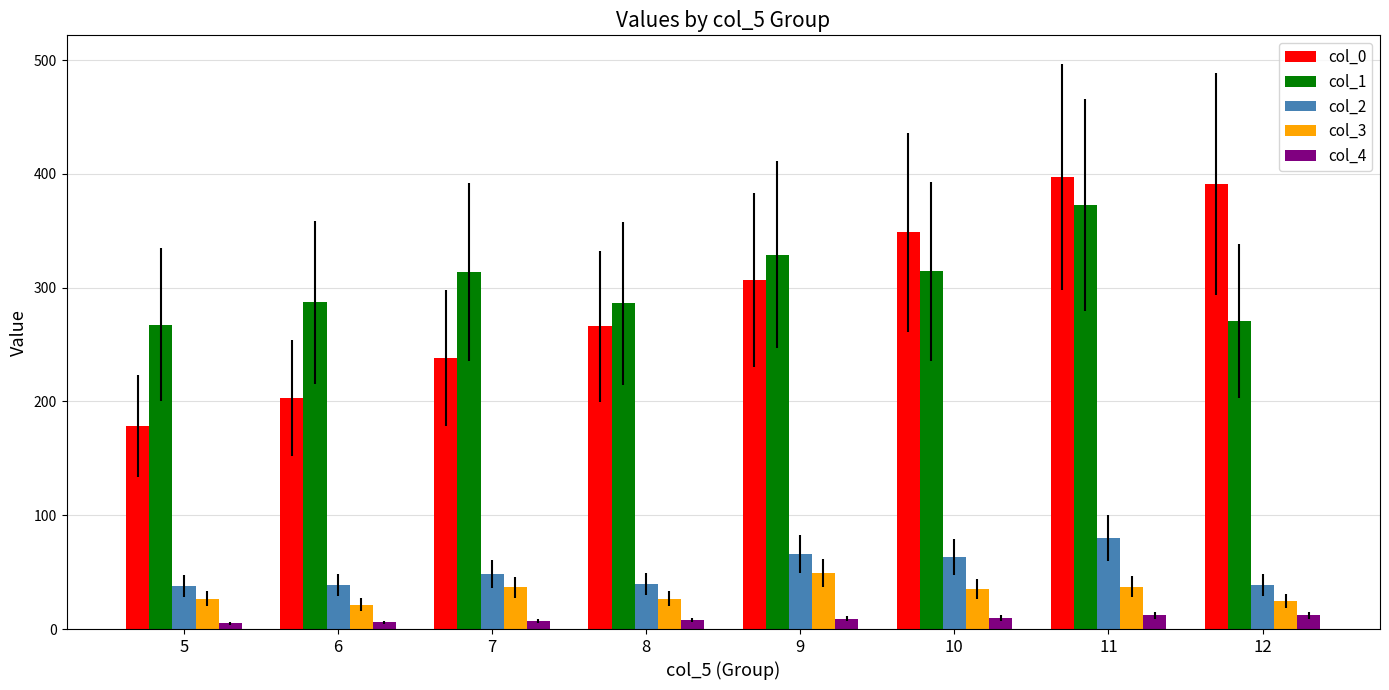

How many bars are there in each group?

5